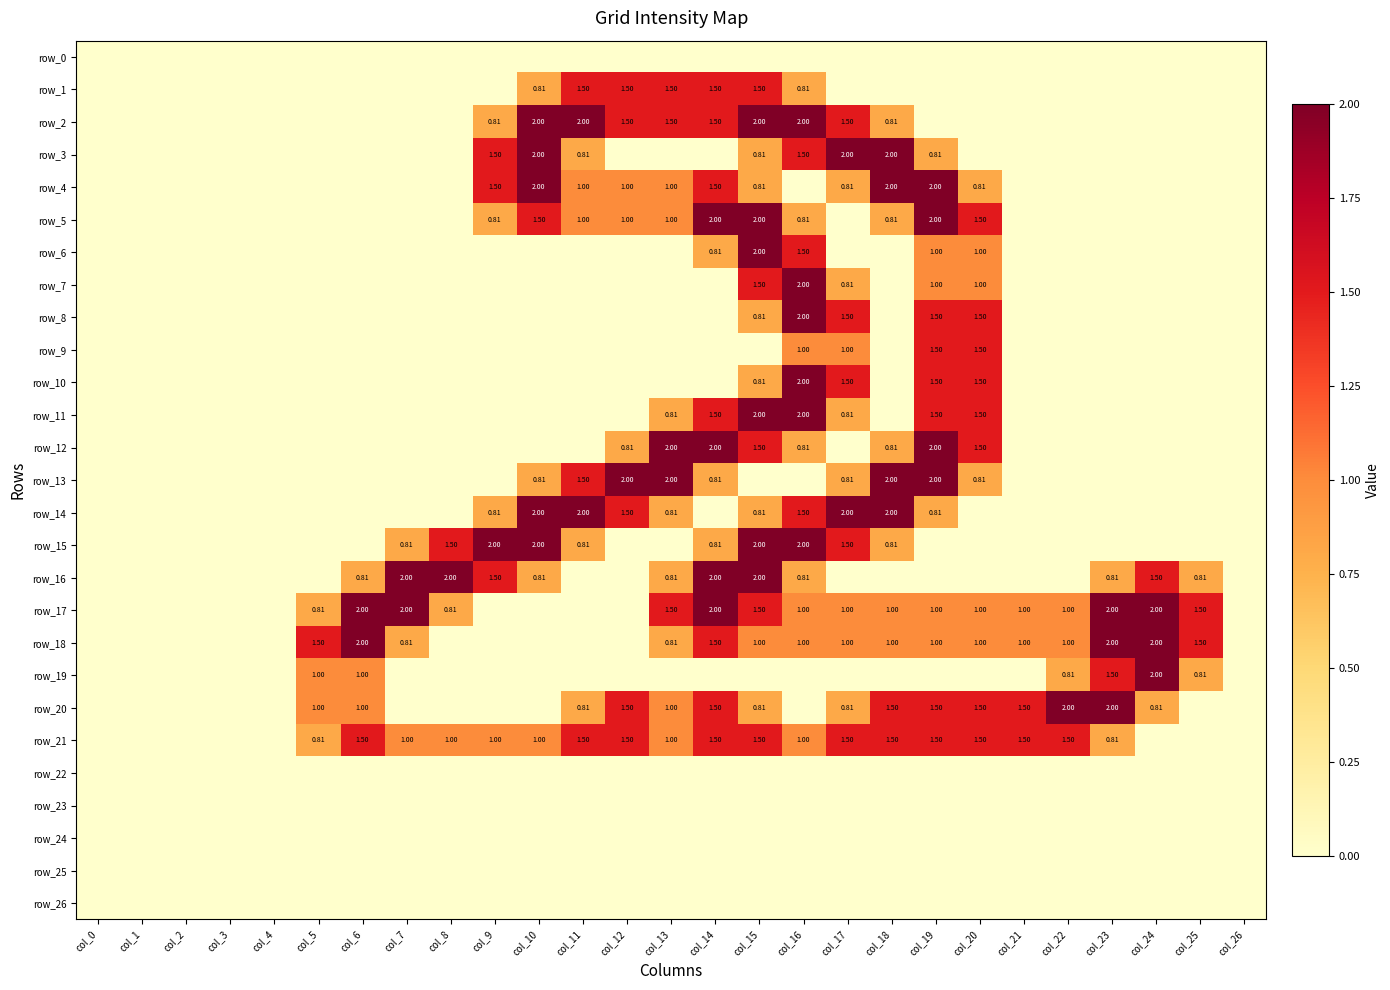

Reading right to left, what are all the values shown in this chart?

row_0: 0.0	0.0	0.0	0.0	0.0	0.0	0.0	0.0	0.0	0.0	0.0	0.0	0.0	0.0	0.0	0.0	0.0	0.0	0.0	0.0	0.0	0.0	0.0	0.0	0.0	0.0	0.0
row_1: 0.0	0.0	0.0	0.0	0.0	0.0	0.0	0.0	0.0	0.0	0.8	1.5	1.5	1.5	1.5	1.5	0.8	0.0	0.0	0.0	0.0	0.0	0.0	0.0	0.0	0.0	0.0
row_2: 0.0	0.0	0.0	0.0	0.0	0.0	0.0	0.0	0.8	1.5	2.0	2.0	1.5	1.5	1.5	2.0	2.0	0.8	0.0	0.0	0.0	0.0	0.0	0.0	0.0	0.0	0.0
row_3: 0.0	0.0	0.0	0.0	0.0	0.0	0.0	0.8	2.0	2.0	1.5	0.8	0.0	0.0	0.0	0.8	2.0	1.5	0.0	0.0	0.0	0.0	0.0	0.0	0.0	0.0	0.0
row_4: 0.0	0.0	0.0	0.0	0.0	0.0	0.8	2.0	2.0	0.8	0.0	0.8	1.5	1.0	1.0	1.0	2.0	1.5	0.0	0.0	0.0	0.0	0.0	0.0	0.0	0.0	0.0
row_5: 0.0	0.0	0.0	0.0	0.0	0.0	1.5	2.0	0.8	0.0	0.8	2.0	2.0	1.0	1.0	1.0	1.5	0.8	0.0	0.0	0.0	0.0	0.0	0.0	0.0	0.0	0.0
row_6: 0.0	0.0	0.0	0.0	0.0	0.0	1.0	1.0	0.0	0.0	1.5	2.0	0.8	0.0	0.0	0.0	0.0	0.0	0.0	0.0	0.0	0.0	0.0	0.0	0.0	0.0	0.0
row_7: 0.0	0.0	0.0	0.0	0.0	0.0	1.0	1.0	0.0	0.8	2.0	1.5	0.0	0.0	0.0	0.0	0.0	0.0	0.0	0.0	0.0	0.0	0.0	0.0	0.0	0.0	0.0
row_8: 0.0	0.0	0.0	0.0	0.0	0.0	1.5	1.5	0.0	1.5	2.0	0.8	0.0	0.0	0.0	0.0	0.0	0.0	0.0	0.0	0.0	0.0	0.0	0.0	0.0	0.0	0.0
row_9: 0.0	0.0	0.0	0.0	0.0	0.0	1.5	1.5	0.0	1.0	1.0	0.0	0.0	0.0	0.0	0.0	0.0	0.0	0.0	0.0	0.0	0.0	0.0	0.0	0.0	0.0	0.0
row_10: 0.0	0.0	0.0	0.0	0.0	0.0	1.5	1.5	0.0	1.5	2.0	0.8	0.0	0.0	0.0	0.0	0.0	0.0	0.0	0.0	0.0	0.0	0.0	0.0	0.0	0.0	0.0
row_11: 0.0	0.0	0.0	0.0	0.0	0.0	1.5	1.5	0.0	0.8	2.0	2.0	1.5	0.8	0.0	0.0	0.0	0.0	0.0	0.0	0.0	0.0	0.0	0.0	0.0	0.0	0.0
row_12: 0.0	0.0	0.0	0.0	0.0	0.0	1.5	2.0	0.8	0.0	0.8	1.5	2.0	2.0	0.8	0.0	0.0	0.0	0.0	0.0	0.0	0.0	0.0	0.0	0.0	0.0	0.0
row_13: 0.0	0.0	0.0	0.0	0.0	0.0	0.8	2.0	2.0	0.8	0.0	0.0	0.8	2.0	2.0	1.5	0.8	0.0	0.0	0.0	0.0	0.0	0.0	0.0	0.0	0.0	0.0
row_14: 0.0	0.0	0.0	0.0	0.0	0.0	0.0	0.8	2.0	2.0	1.5	0.8	0.0	0.8	1.5	2.0	2.0	0.8	0.0	0.0	0.0	0.0	0.0	0.0	0.0	0.0	0.0
row_15: 0.0	0.0	0.0	0.0	0.0	0.0	0.0	0.0	0.8	1.5	2.0	2.0	0.8	0.0	0.0	0.8	2.0	2.0	1.5	0.8	0.0	0.0	0.0	0.0	0.0	0.0	0.0
row_16: 0.0	0.8	1.5	0.8	0.0	0.0	0.0	0.0	0.0	0.0	0.8	2.0	2.0	0.8	0.0	0.0	0.8	1.5	2.0	2.0	0.8	0.0	0.0	0.0	0.0	0.0	0.0
row_17: 0.0	1.5	2.0	2.0	1.0	1.0	1.0	1.0	1.0	1.0	1.0	1.5	2.0	1.5	0.0	0.0	0.0	0.0	0.8	2.0	2.0	0.8	0.0	0.0	0.0	0.0	0.0
row_18: 0.0	1.5	2.0	2.0	1.0	1.0	1.0	1.0	1.0	1.0	1.0	1.0	1.5	0.8	0.0	0.0	0.0	0.0	0.0	0.8	2.0	1.5	0.0	0.0	0.0	0.0	0.0
row_19: 0.0	0.8	2.0	1.5	0.8	0.0	0.0	0.0	0.0	0.0	0.0	0.0	0.0	0.0	0.0	0.0	0.0	0.0	0.0	0.0	1.0	1.0	0.0	0.0	0.0	0.0	0.0
row_20: 0.0	0.0	0.8	2.0	2.0	1.5	1.5	1.5	1.5	0.8	0.0	0.8	1.5	1.0	1.5	0.8	0.0	0.0	0.0	0.0	1.0	1.0	0.0	0.0	0.0	0.0	0.0
row_21: 0.0	0.0	0.0	0.8	1.5	1.5	1.5	1.5	1.5	1.5	1.0	1.5	1.5	1.0	1.5	1.5	1.0	1.0	1.0	1.0	1.5	0.8	0.0	0.0	0.0	0.0	0.0
row_22: 0.0	0.0	0.0	0.0	0.0	0.0	0.0	0.0	0.0	0.0	0.0	0.0	0.0	0.0	0.0	0.0	0.0	0.0	0.0	0.0	0.0	0.0	0.0	0.0	0.0	0.0	0.0
row_23: 0.0	0.0	0.0	0.0	0.0	0.0	0.0	0.0	0.0	0.0	0.0	0.0	0.0	0.0	0.0	0.0	0.0	0.0	0.0	0.0	0.0	0.0	0.0	0.0	0.0	0.0	0.0
row_24: 0.0	0.0	0.0	0.0	0.0	0.0	0.0	0.0	0.0	0.0	0.0	0.0	0.0	0.0	0.0	0.0	0.0	0.0	0.0	0.0	0.0	0.0	0.0	0.0	0.0	0.0	0.0
row_25: 0.0	0.0	0.0	0.0	0.0	0.0	0.0	0.0	0.0	0.0	0.0	0.0	0.0	0.0	0.0	0.0	0.0	0.0	0.0	0.0	0.0	0.0	0.0	0.0	0.0	0.0	0.0
row_26: 0.0	0.0	0.0	0.0	0.0	0.0	0.0	0.0	0.0	0.0	0.0	0.0	0.0	0.0	0.0	0.0	0.0	0.0	0.0	0.0	0.0	0.0	0.0	0.0	0.0	0.0	0.0